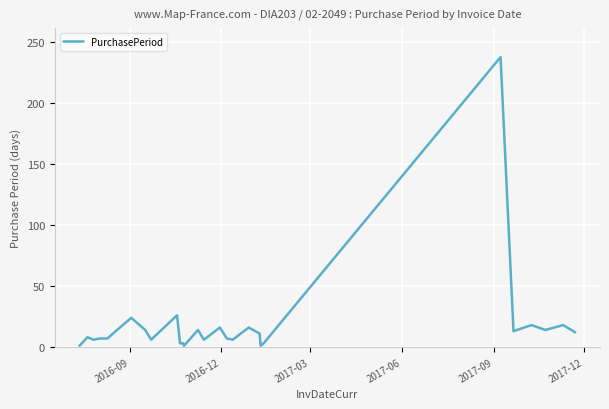

What is the greatest value displayed?

238